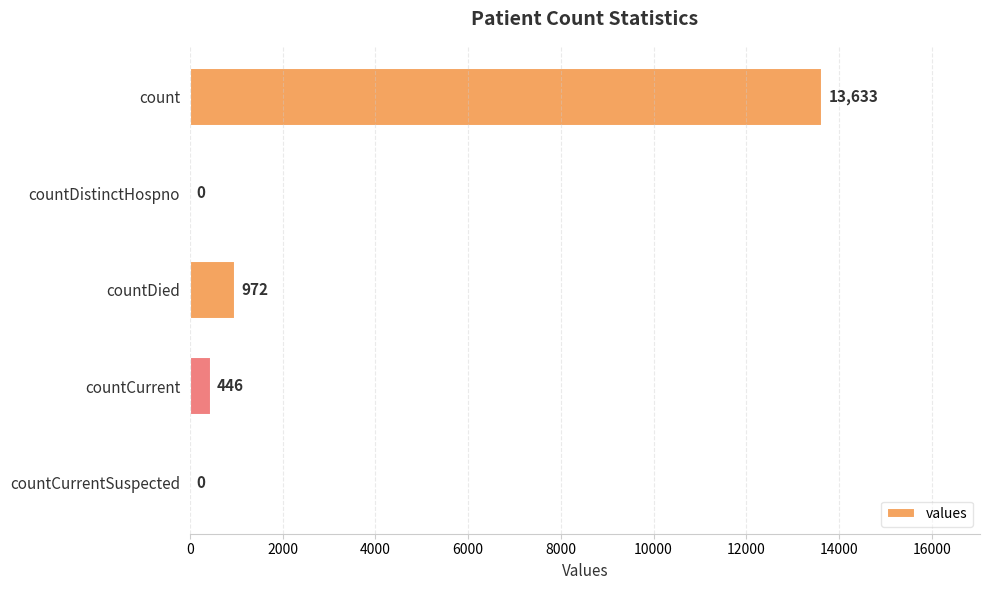

What is the average value?

3010